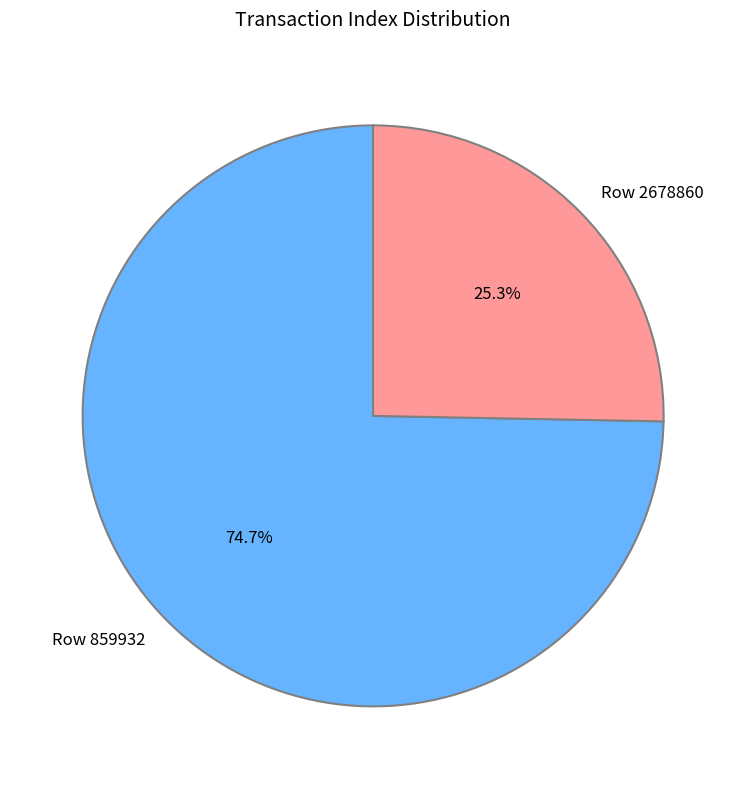

Rank the categories by value from highest to lowest.

Row 859932, Row 2678860